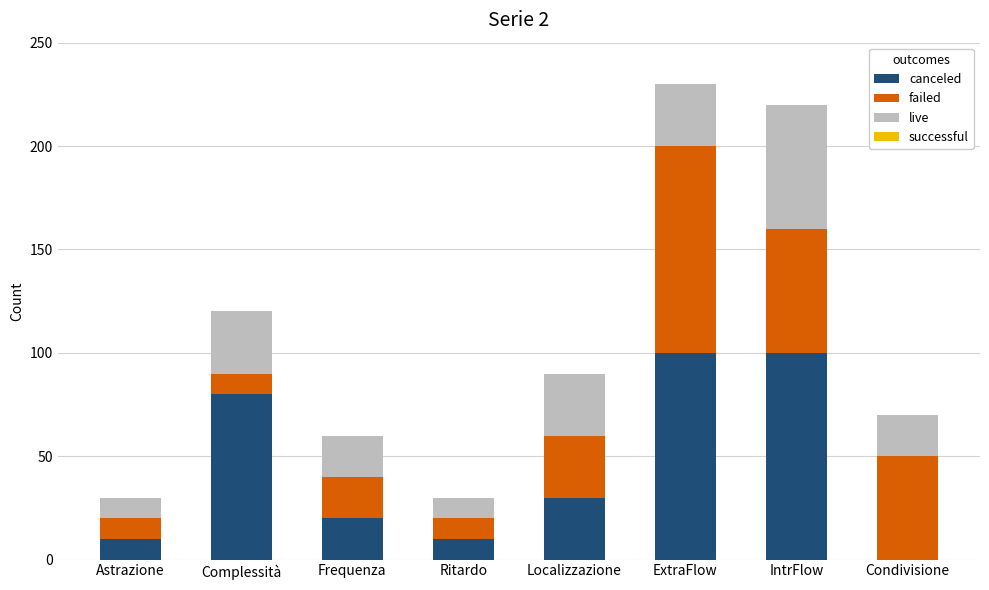

What is the maximum value for canceled?

100